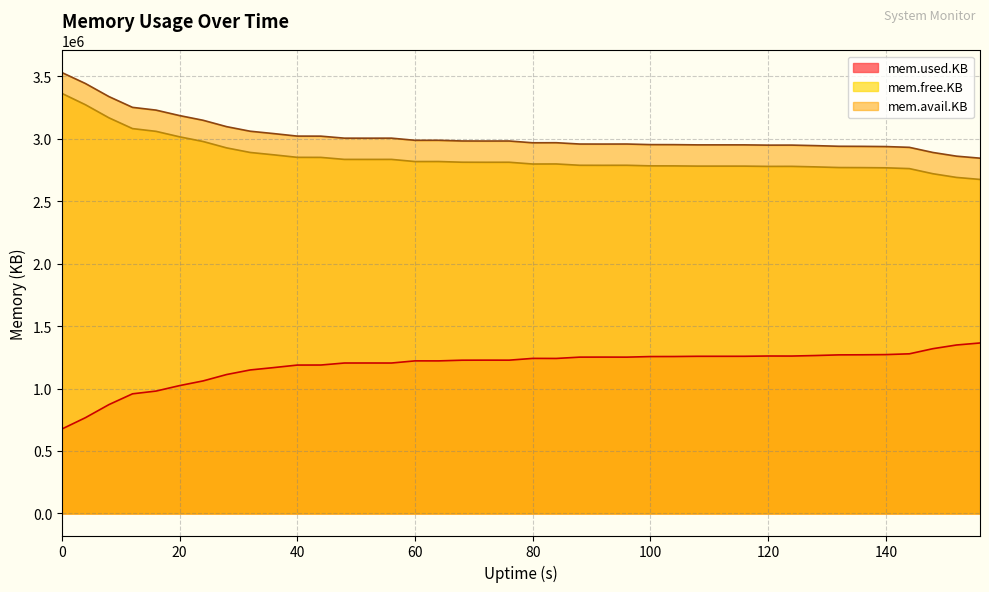

What are all the series names shown in the legend?

mem.used.KB, mem.free.KB, mem.avail.KB